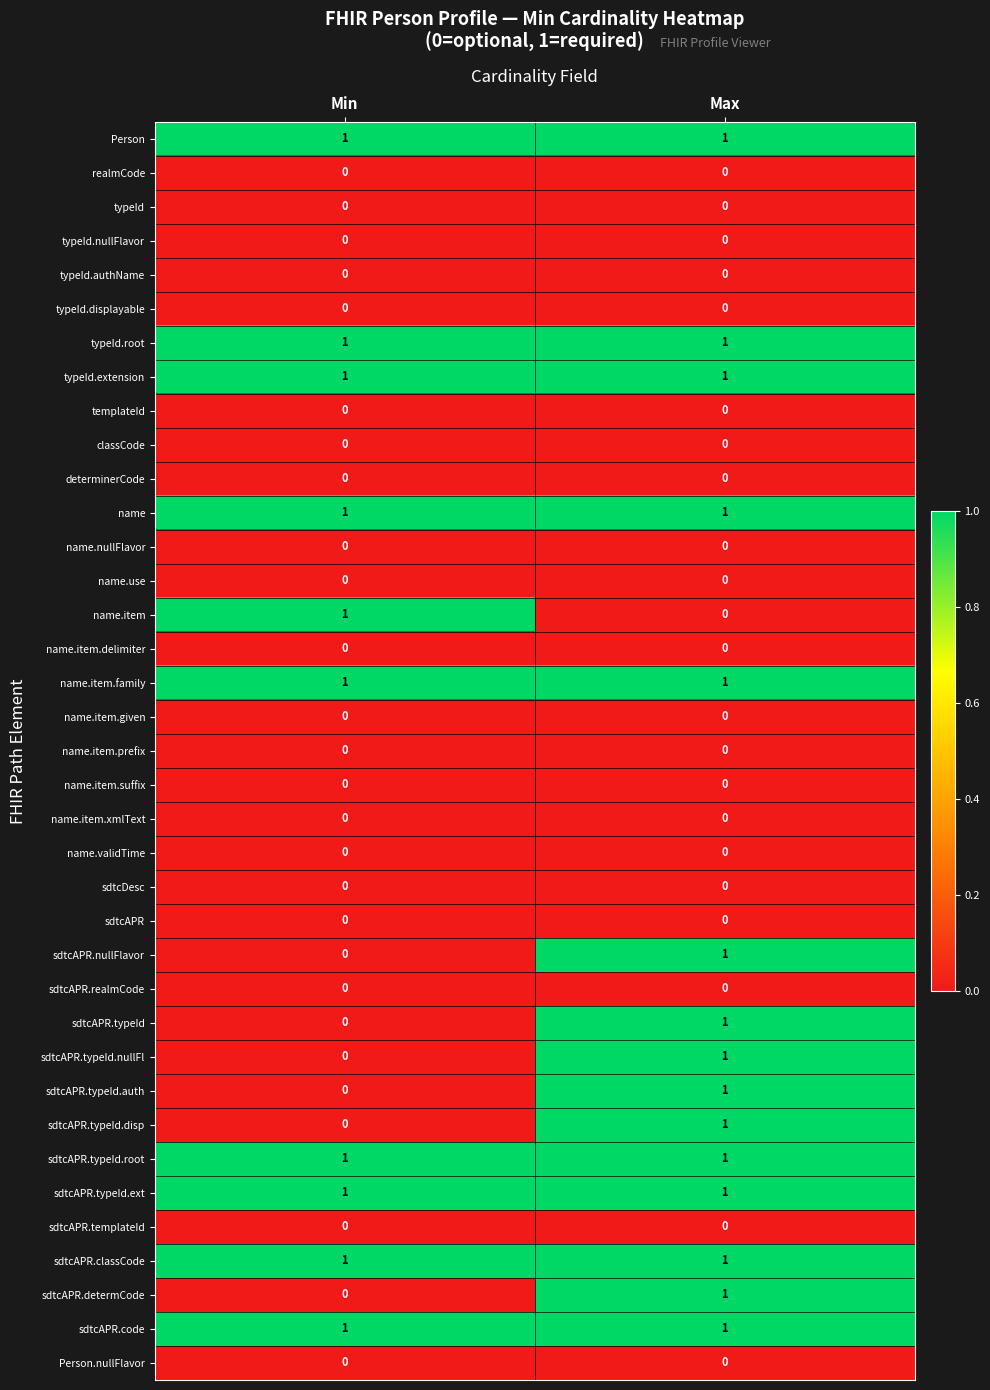

Count the number of categories in the chart.

2